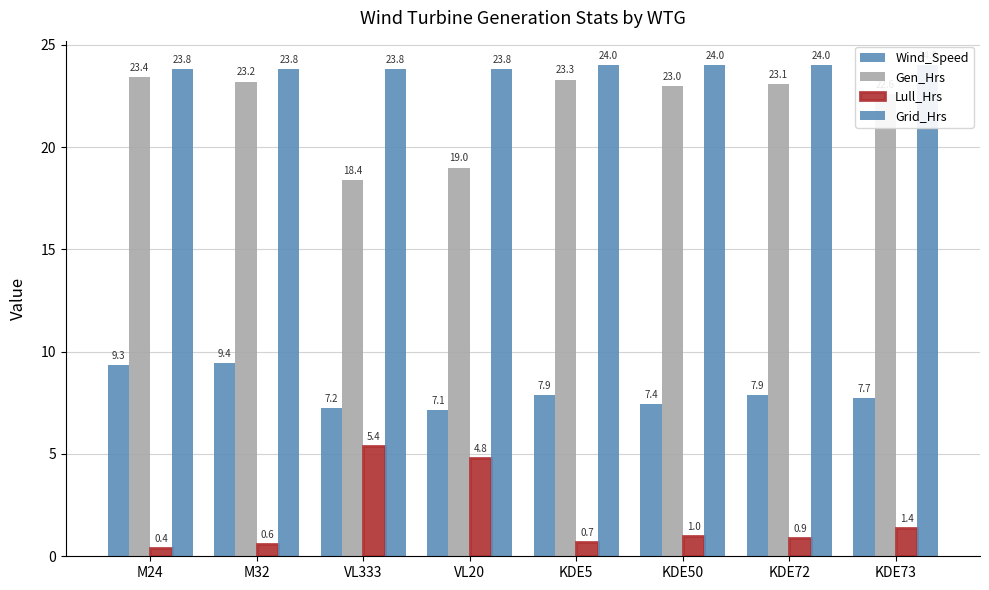

Reading right to left, extract all data points from this chart.

Wind_Speed: KDE73=7.7	KDE72=7.9	KDE50=7.4	KDE5=7.9	VL20=7.1	VL333=7.2	M32=9.4	M24=9.3
Gen_Hrs: KDE73=22.6	KDE72=23.1	KDE50=23.0	KDE5=23.3	VL20=19.0	VL333=18.4	M32=23.2	M24=23.4
Lull_Hrs: KDE73=1.4	KDE72=0.9	KDE50=1.0	KDE5=0.7	VL20=4.8	VL333=5.4	M32=0.6	M24=0.4
Grid_Hrs: KDE73=24.0	KDE72=24.0	KDE50=24.0	KDE5=24.0	VL20=23.8	VL333=23.8	M32=23.8	M24=23.8